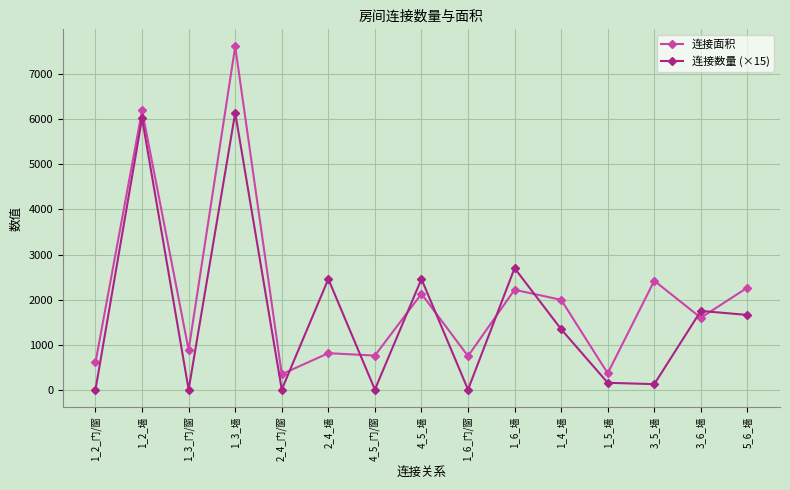

At which label does 连接面积 first exceed 1603?

1_2_墙